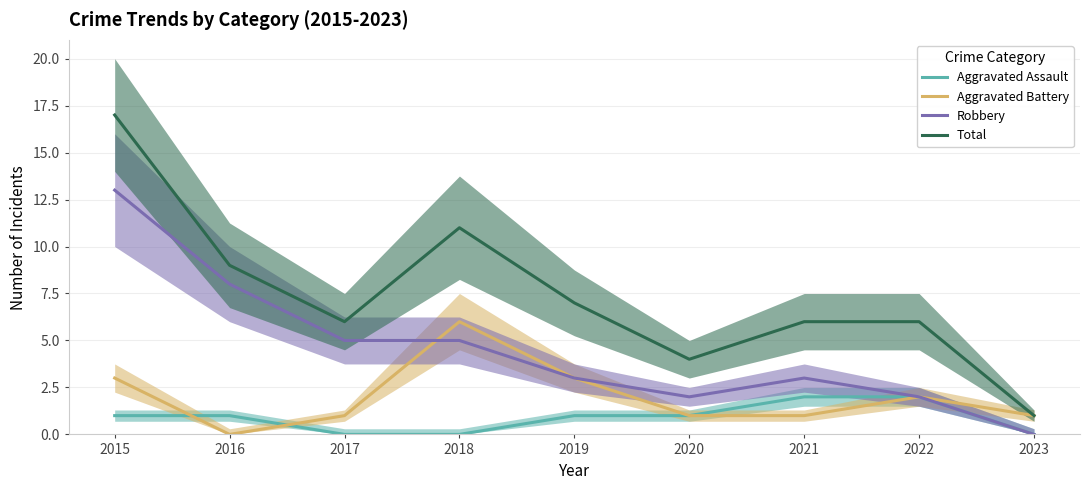

What are all the series names shown in the legend?

Aggravated Assault, Aggravated Battery, Robbery, Total